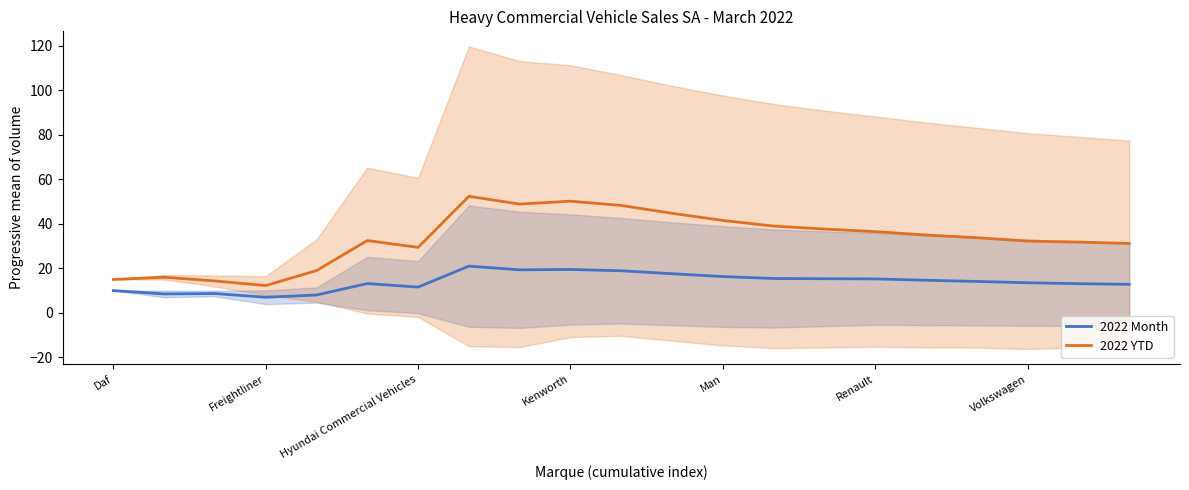

What is the difference between the maximum and minimum values in the 2022 Month series?

14.0